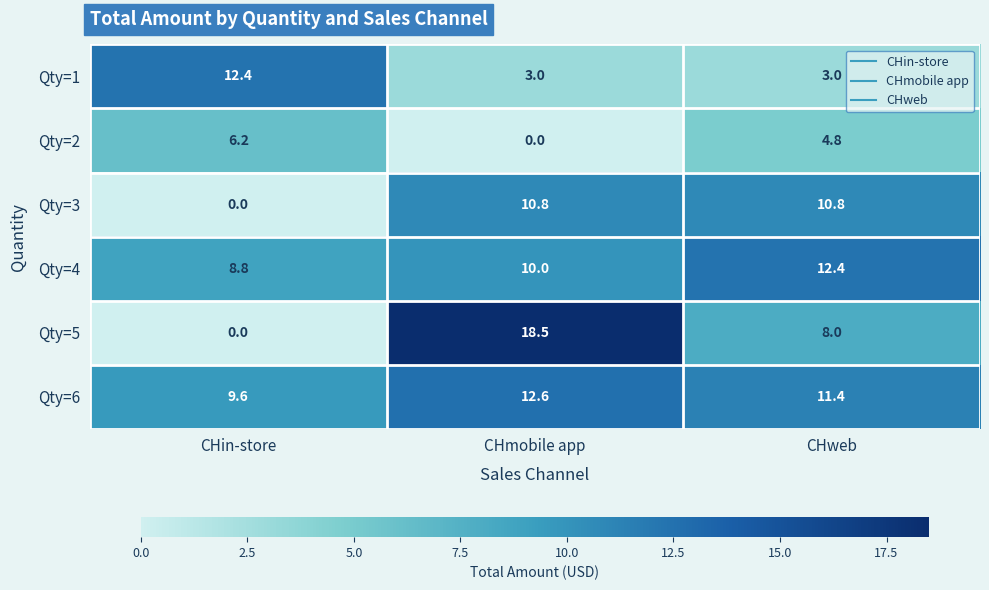

Reading left to right, transcribe all the data shown in this chart.

Qty=1: 12.4	3.0	3.0
Qty=2: 6.2	0.0	4.8
Qty=3: 0.0	10.8	10.8
Qty=4: 8.8	10.0	12.4
Qty=5: 0.0	18.5	8.0
Qty=6: 9.6	12.6	11.4